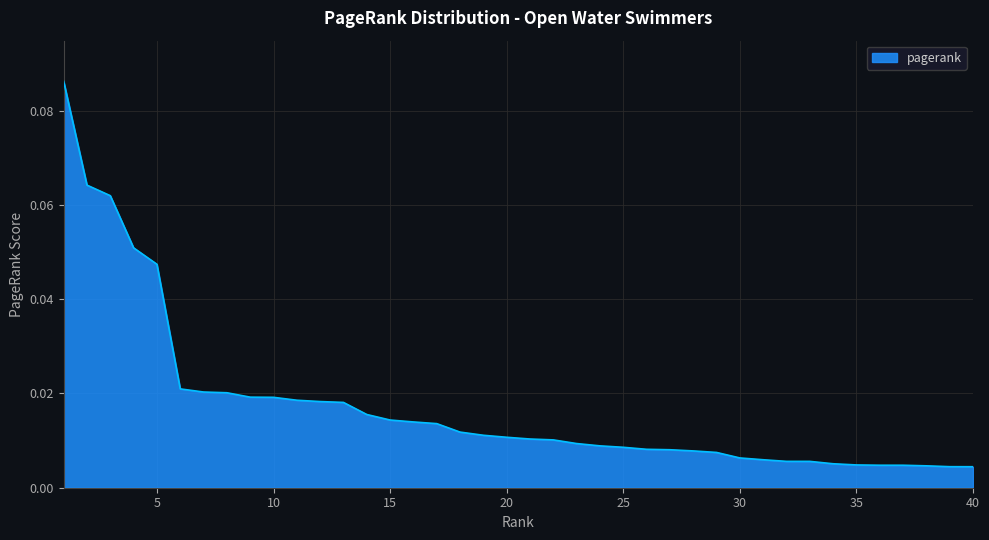

Reading left to right, extract all data points from this chart.

1=0.1	2=0.1	3=0.1	4=0.1	5=0.0	6=0.0	7=0.0	8=0.0	9=0.0	10=0.0	11=0.0	12=0.0	13=0.0	14=0.0	15=0.0	16=0.0	17=0.0	18=0.0	19=0.0	20=0.0	21=0.0	22=0.0	23=0.0	24=0.0	25=0.0	26=0.0	27=0.0	28=0.0	29=0.0	30=0.0	31=0.0	32=0.0	33=0.0	34=0.0	35=0.0	36=0.0	37=0.0	38=0.0	39=0.0	40=0.0